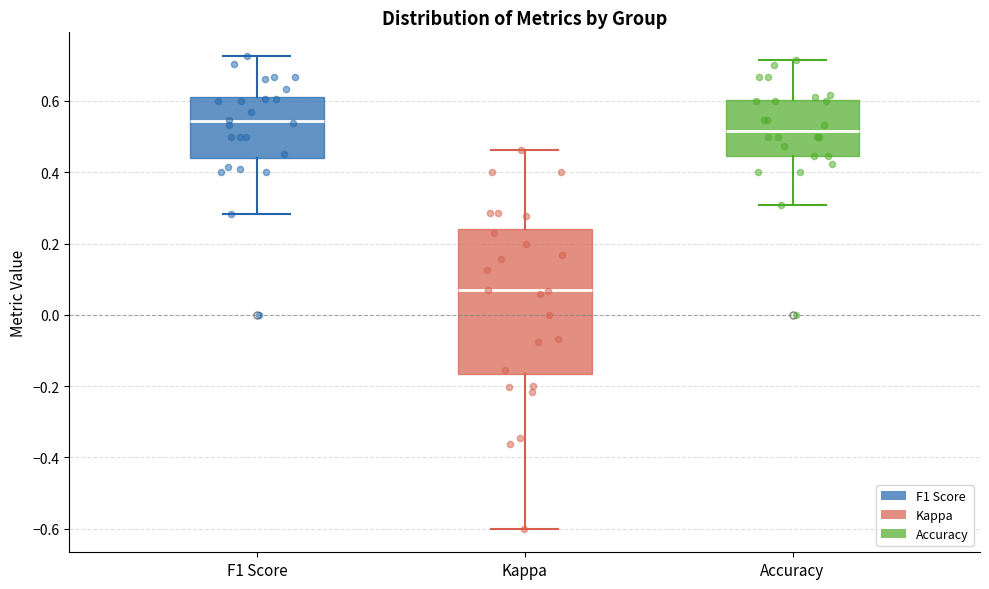

Comparing the boxes themselves (not the whiskers), which one is the tallest?

Kappa